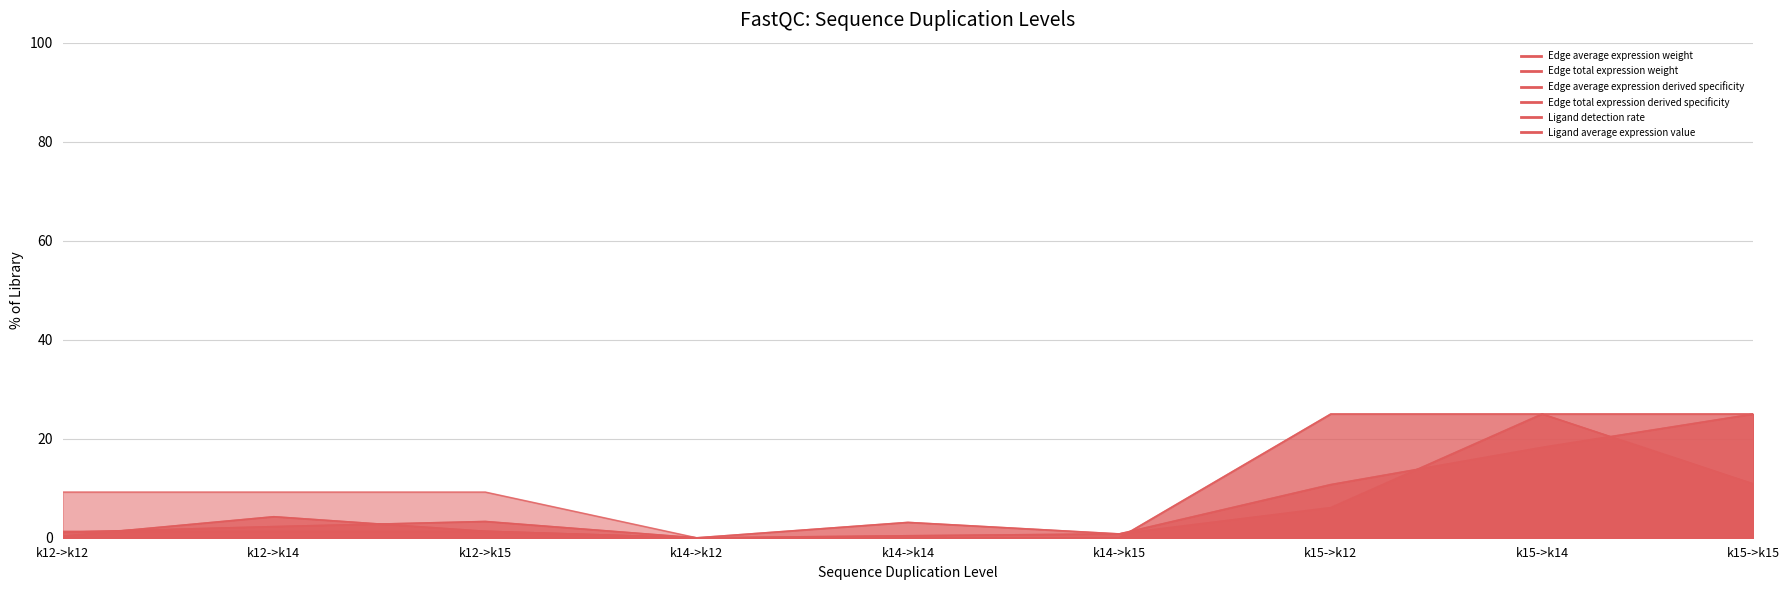

What is the average value of the Edge total expression weight series?

6.9